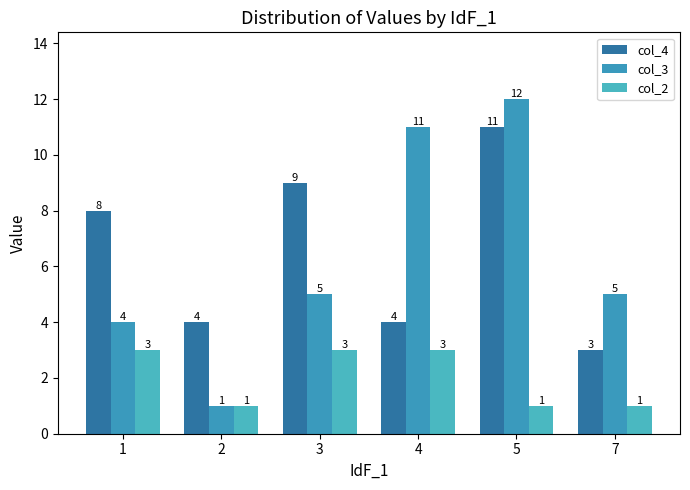

Which category has the highest value across all series?

5